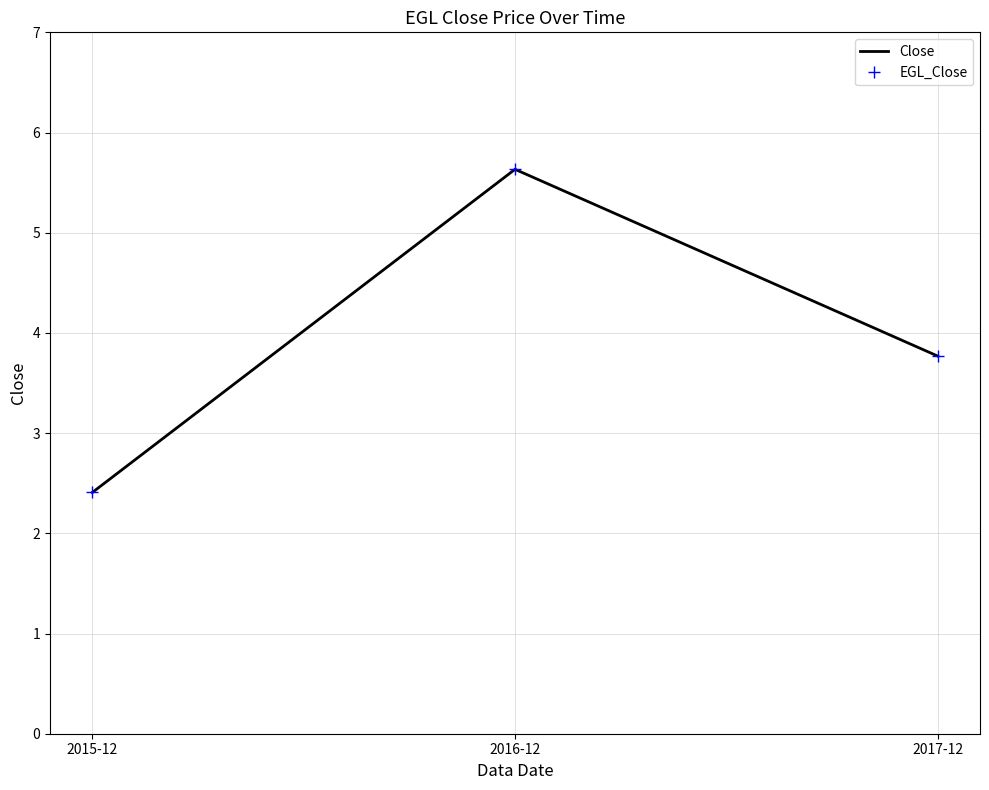

How many EGL_Close values are between 2 and 5?

2